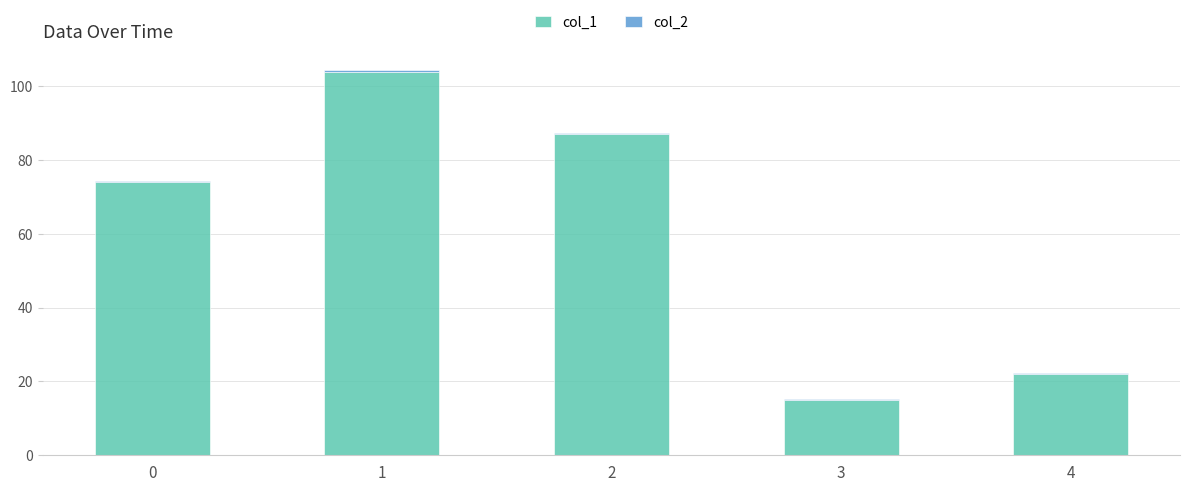

Is it true that col_1 equals 15.0 at 3?

True